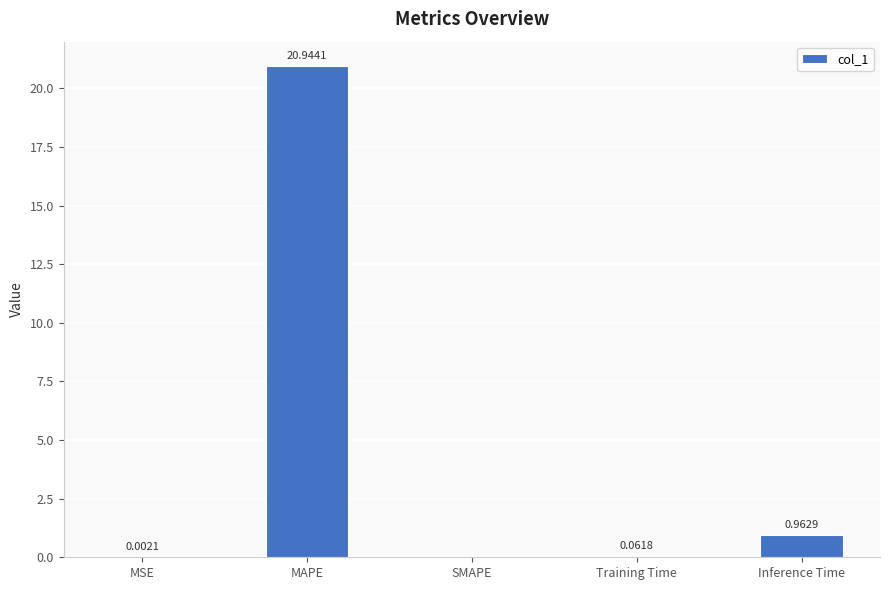

Between MSE and Training Time, which is larger?

Training Time